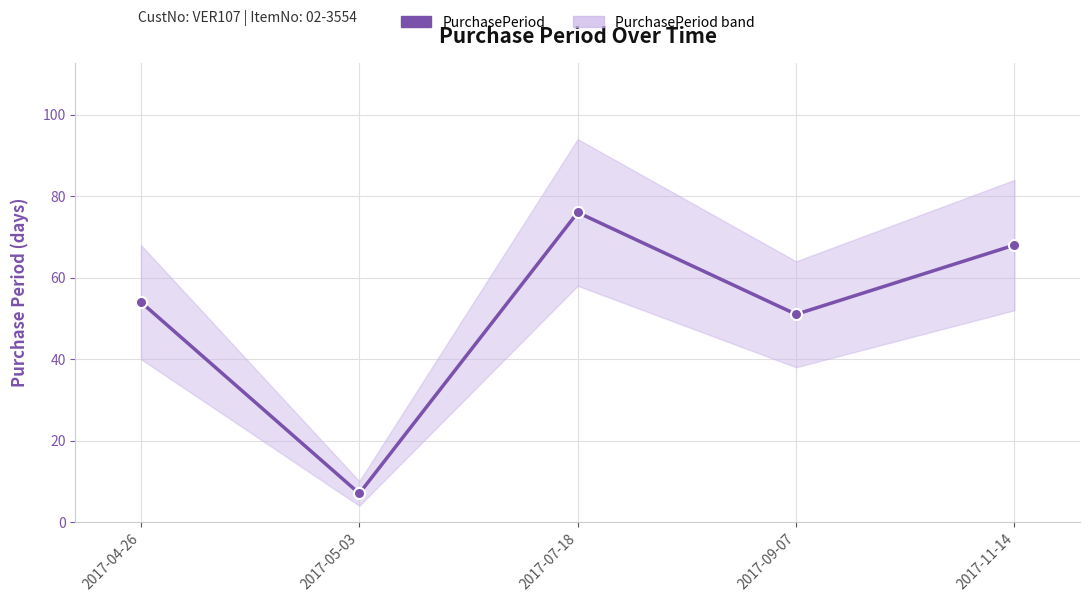

What is the sum of all values?

256